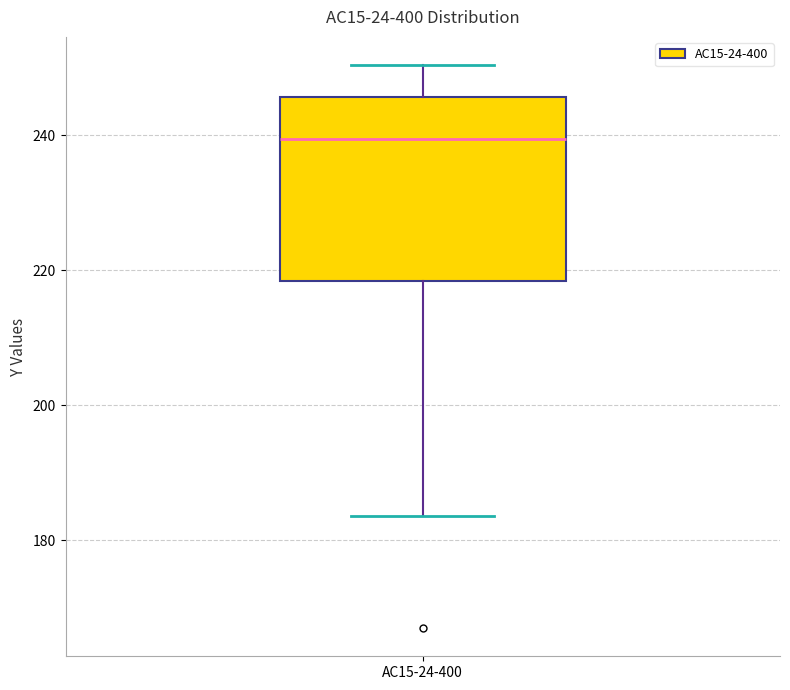

Read this box plot against the y-axis: the position of the median line, the range covered by the box, and the ends of both whiskers. The values are not printed on the chart, so give them approximately, as read against the axis.

median 240, box 218 to 246, whiskers 184 to 250